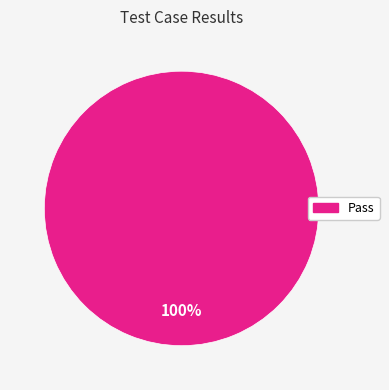

Is there a majority slice in this chart?

Yes